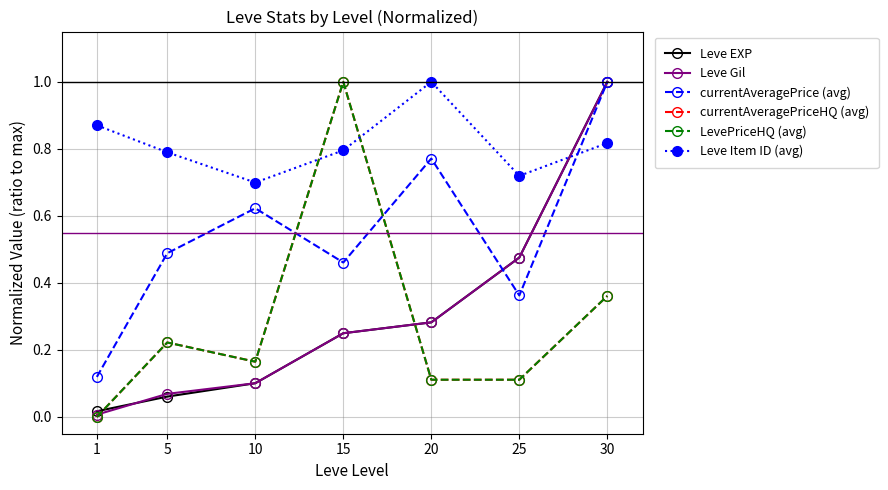

Where is currentAveragePrice (avg) nearest to the value 0?

1